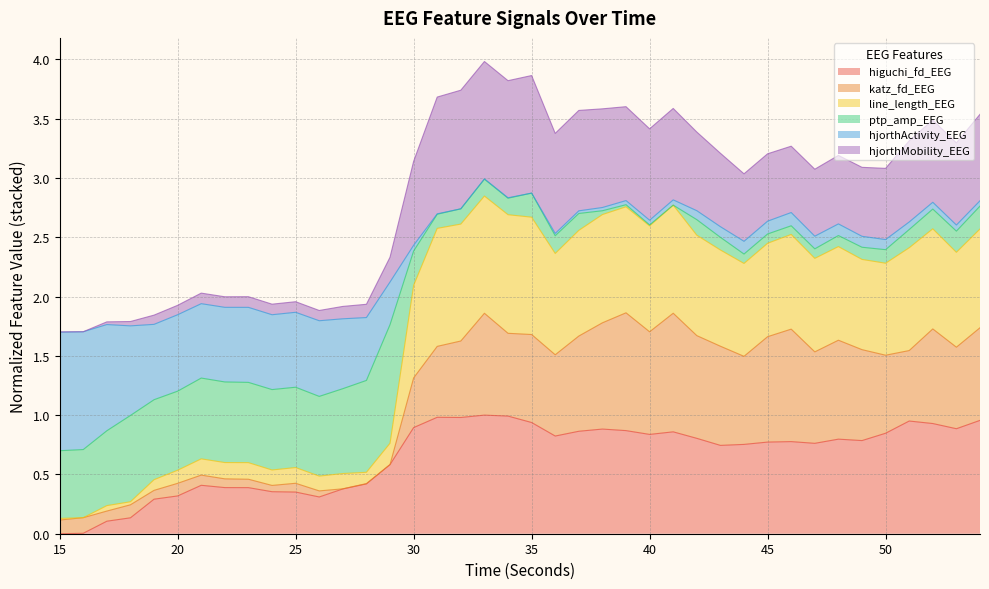

Which series has the largest range (max minus min)?

line_length_EEG